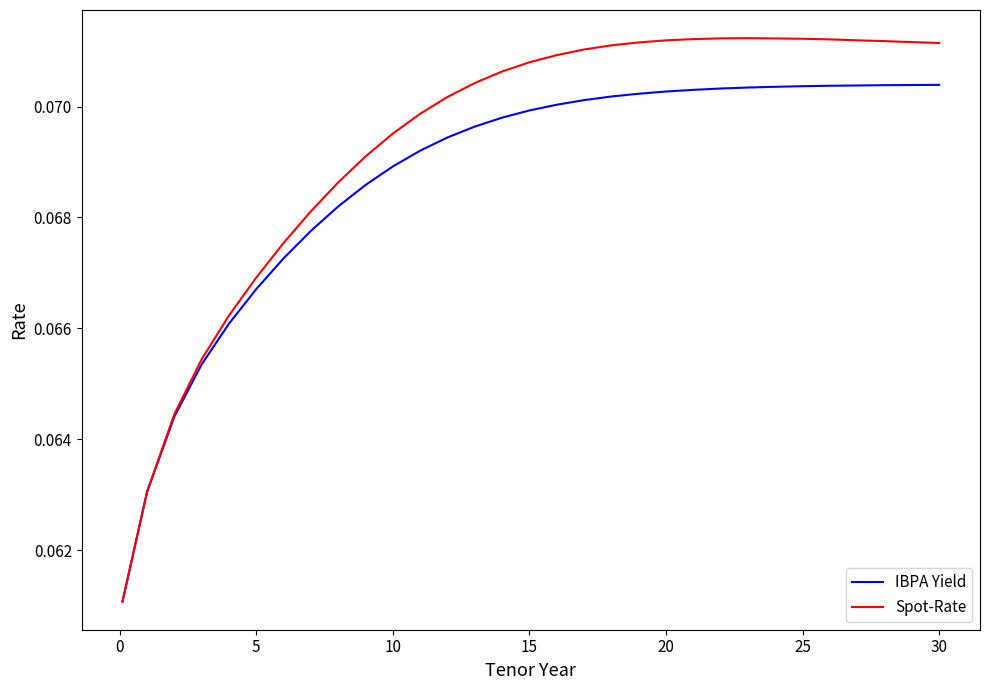

Rank the series by their maximum value, from highest to lowest.

Spot-Rate, IBPA Yield